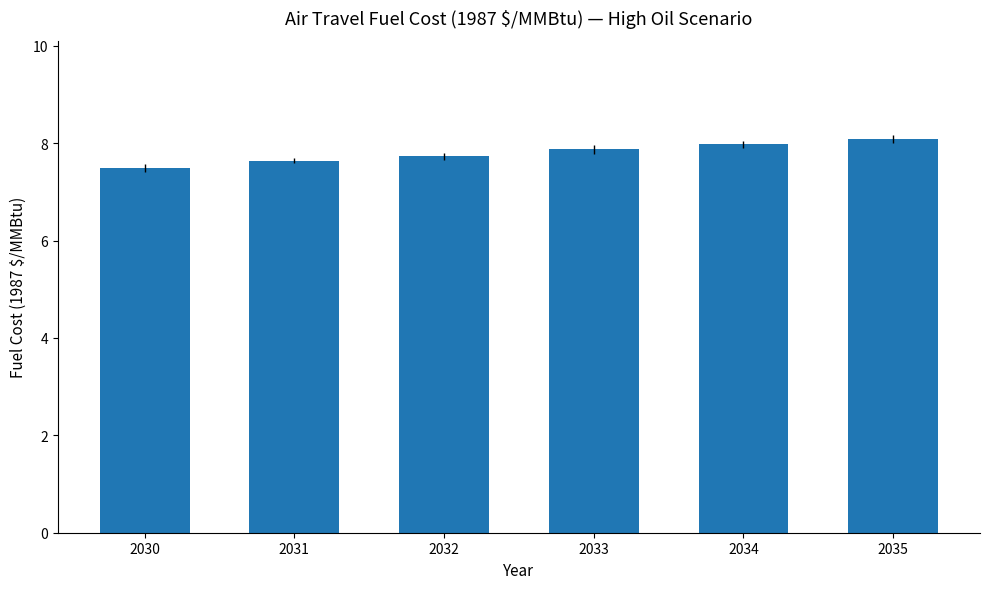

What is the value of the 2nd bar from the left?

7.6